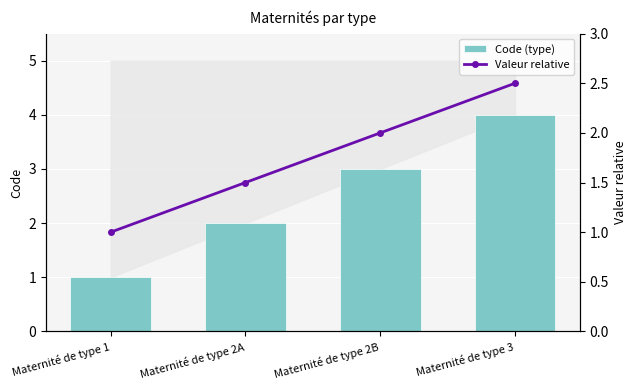

At which category does the chart reach its peak across all series?

Maternité de type 3